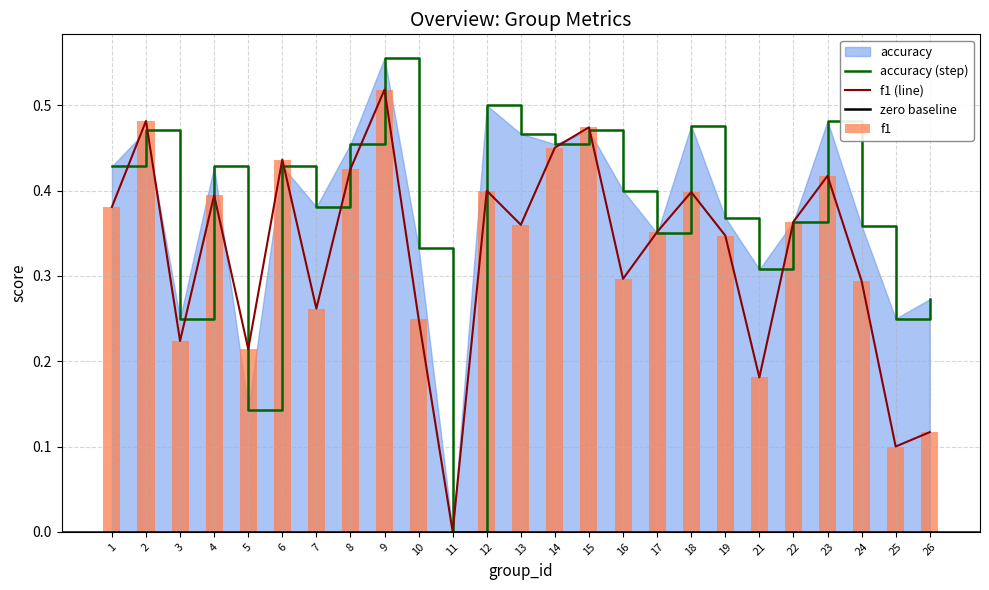

Between 17 and 24, which series saw the biggest shift?

f1